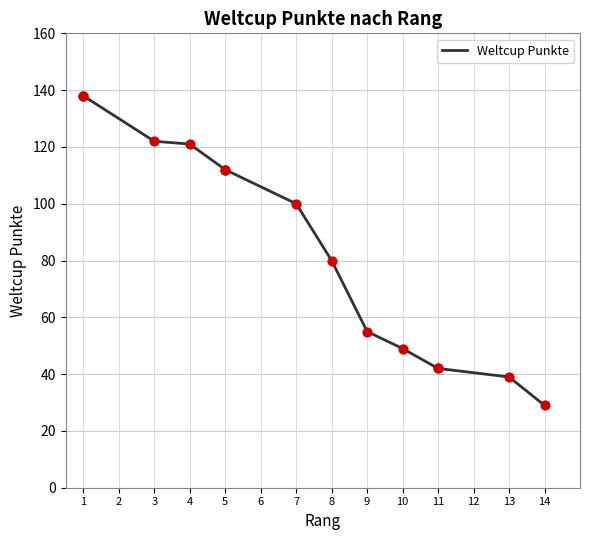

What is the ratio of the value at 14 to the value at 11?

0.7